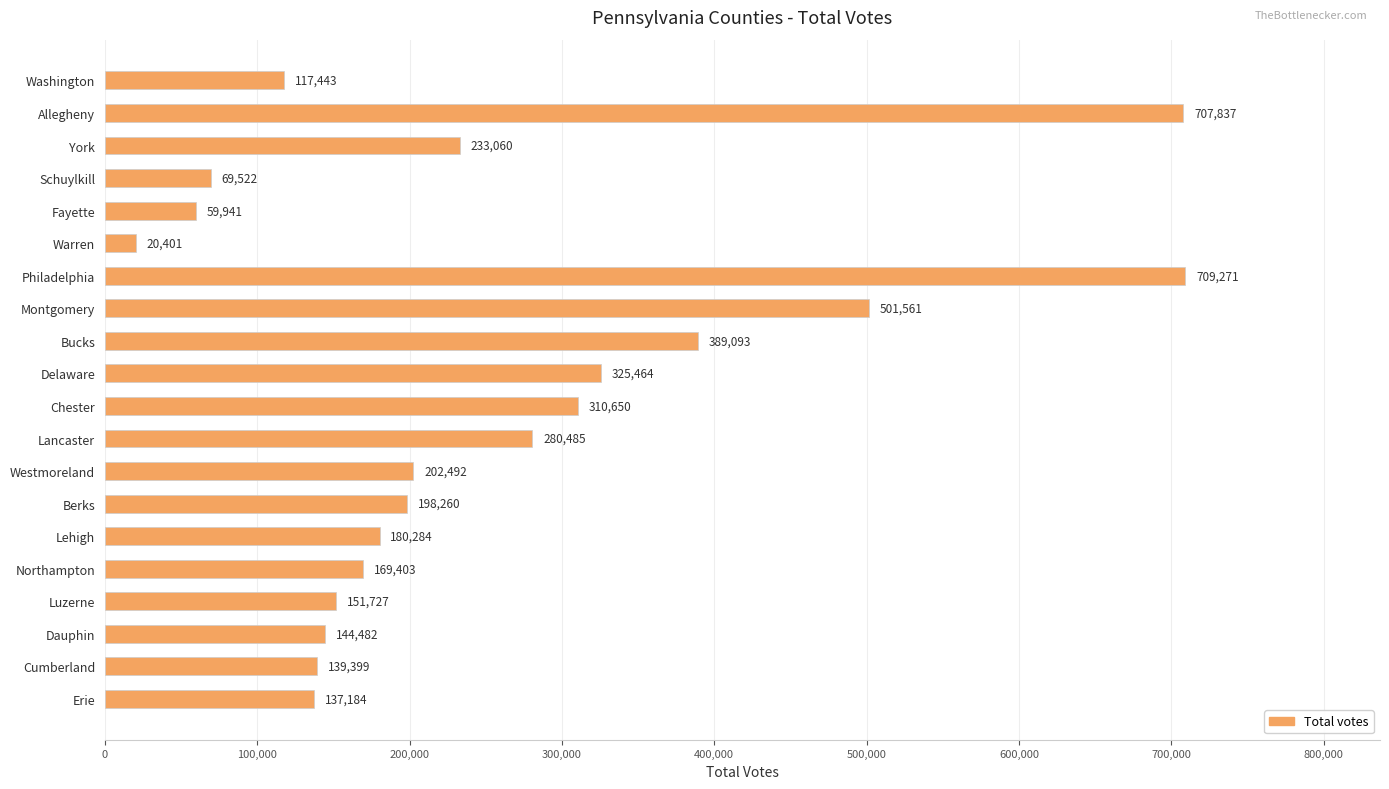

What is the label of the 14th bar from the top?

Berks